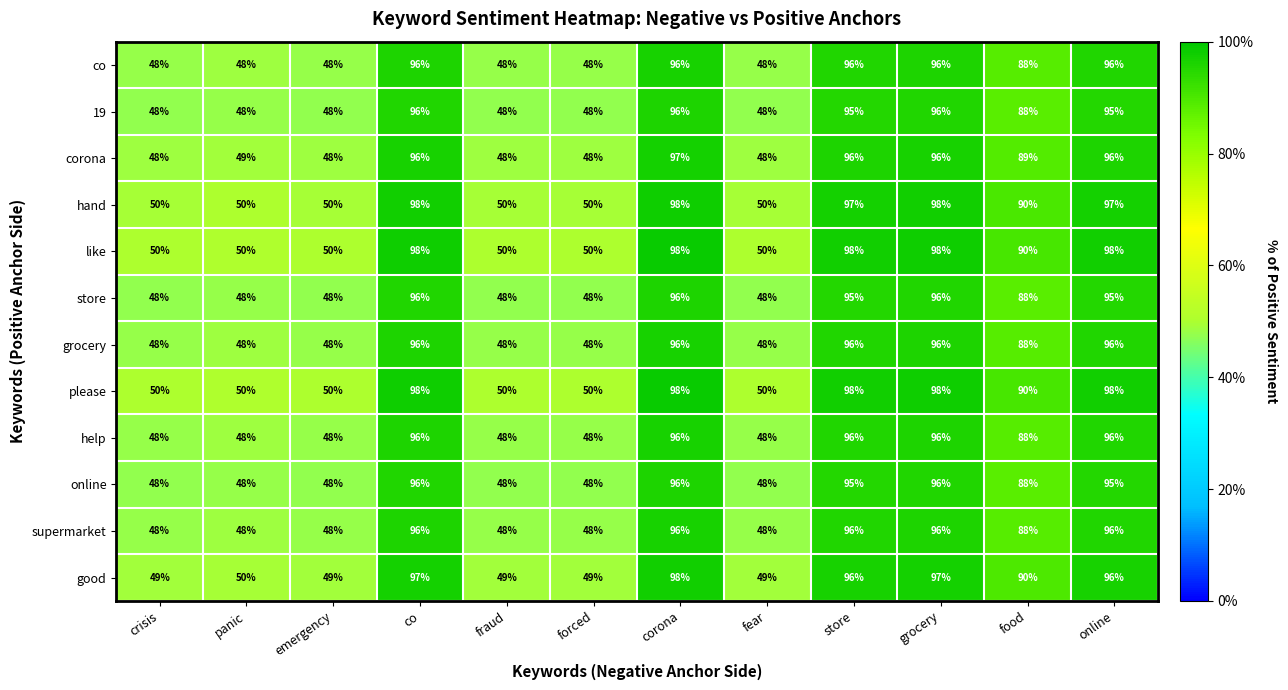

At which category is the sum across all series the highest?

corona